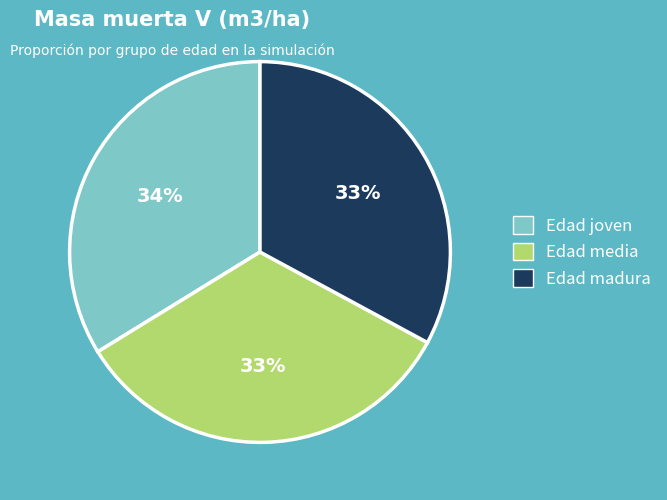

The Edad media slice represents 33% of the pie. True or false?

True